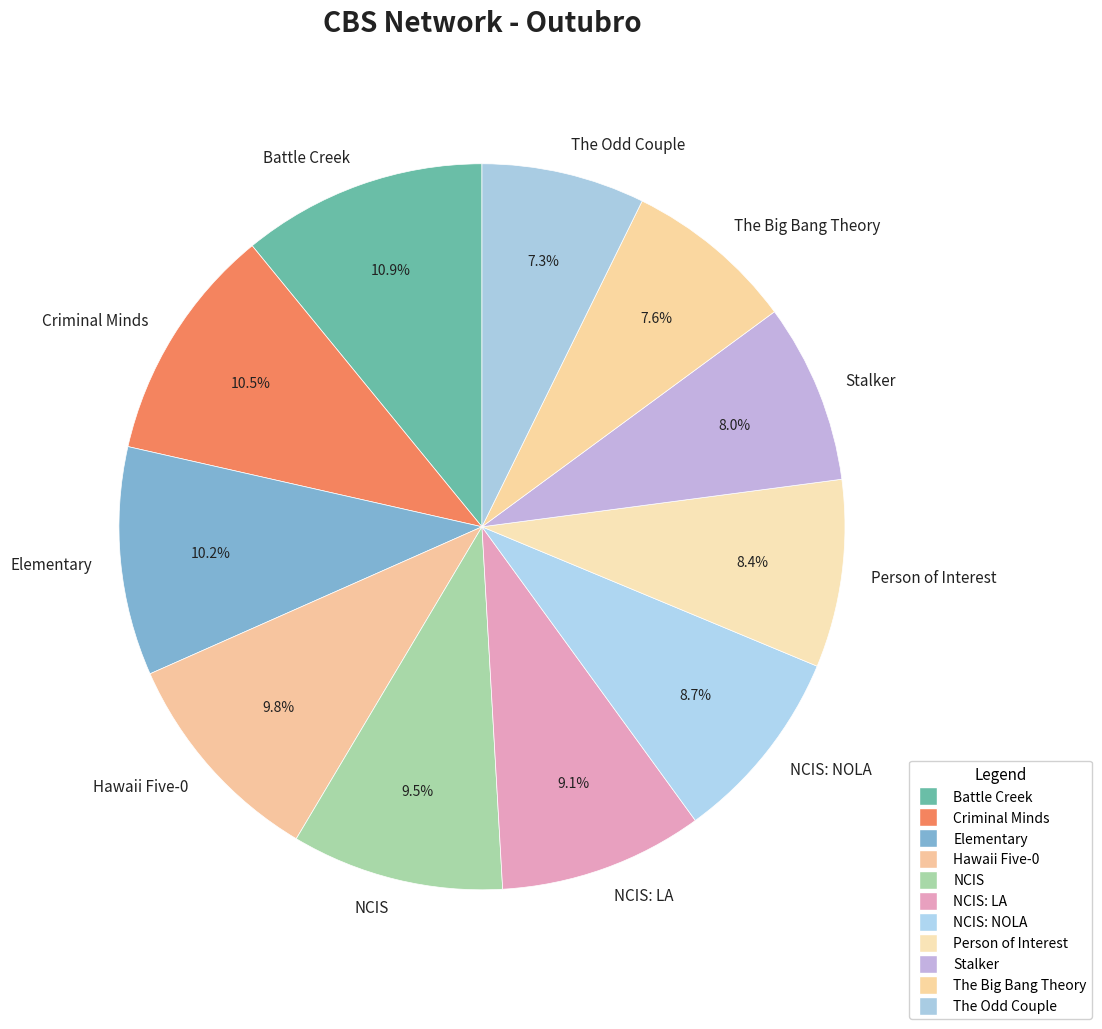

Which has a higher value, Elementary or The Big Bang Theory?

Elementary